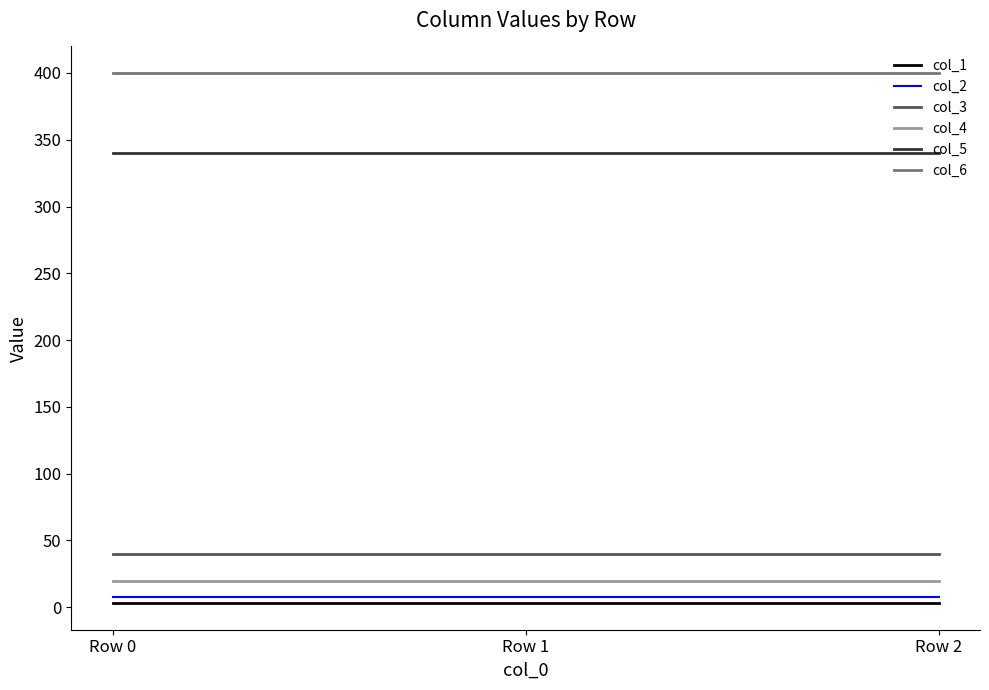

Does the chart have visible grid lines?

No